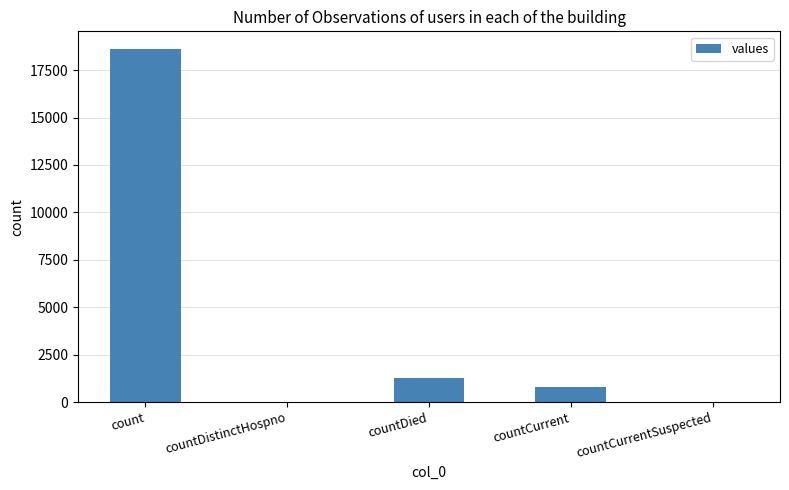

True or false: the data shows 5349 at count.

False